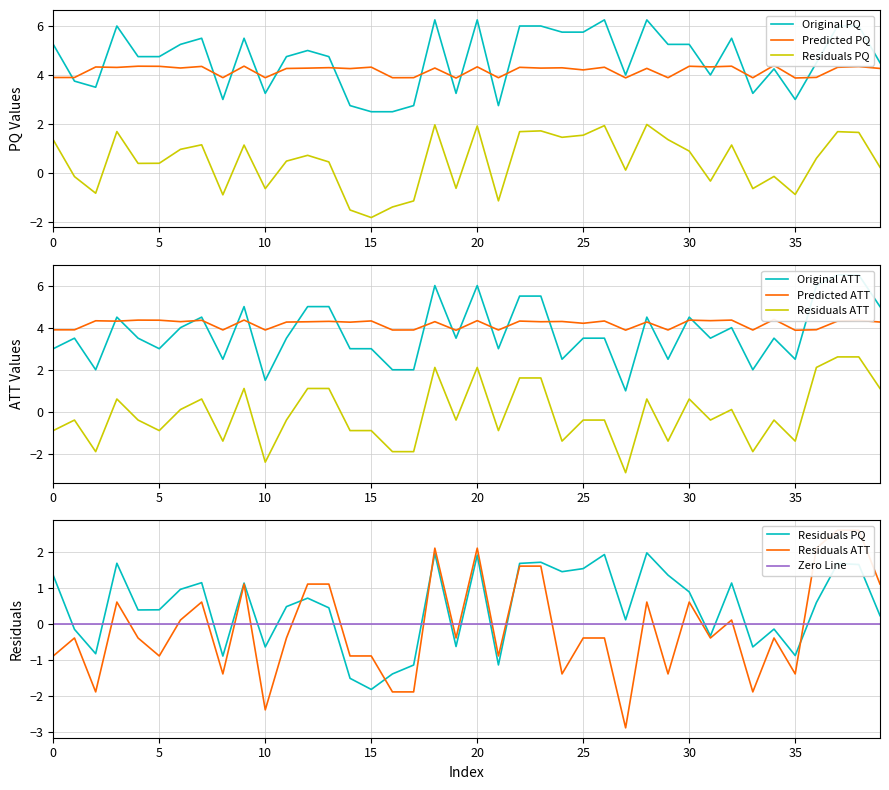

What is the sum of the Original_ATT values at 30 and Predicted_PQ?

6.5